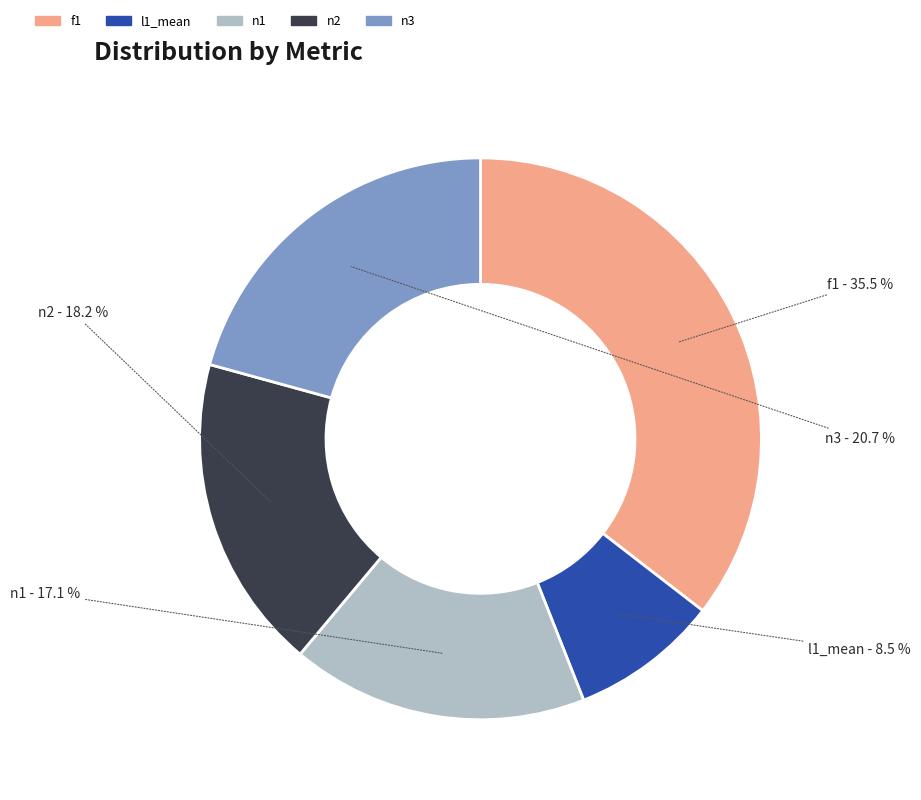

To the nearest percent, what is the combined percentage of f1 and n2?

54%